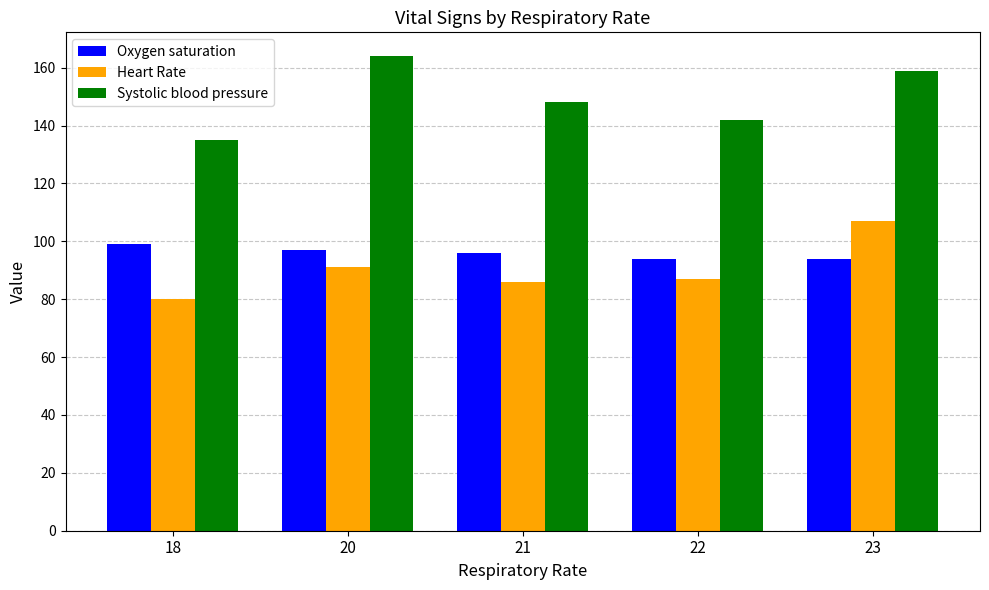

Are the bars horizontal?

No